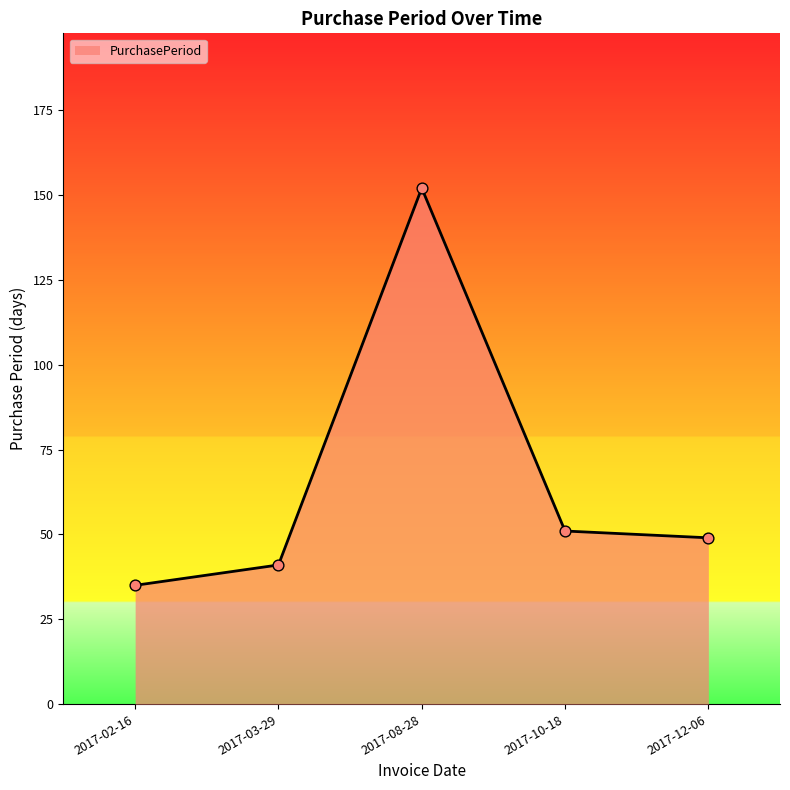

What is the change in value from 2017-08-28 to 2017-12-06?

-103